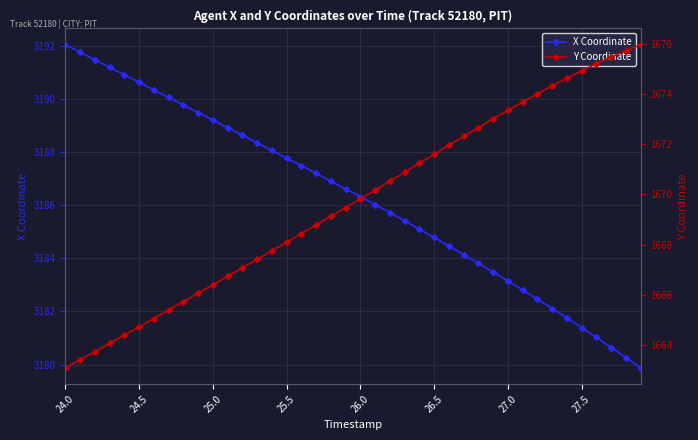

True or false: X Coordinate has more than 1 points higher than both neighbors.

False